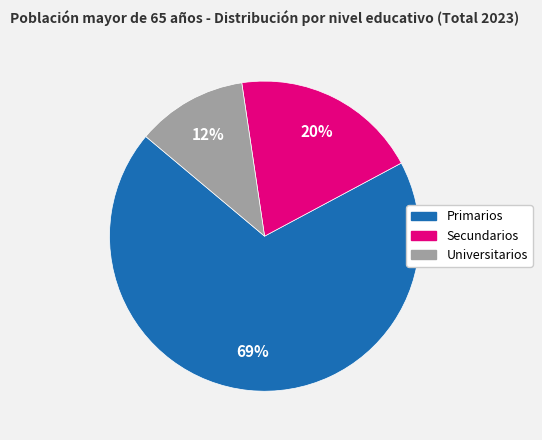

How many segments does this pie chart have?

3